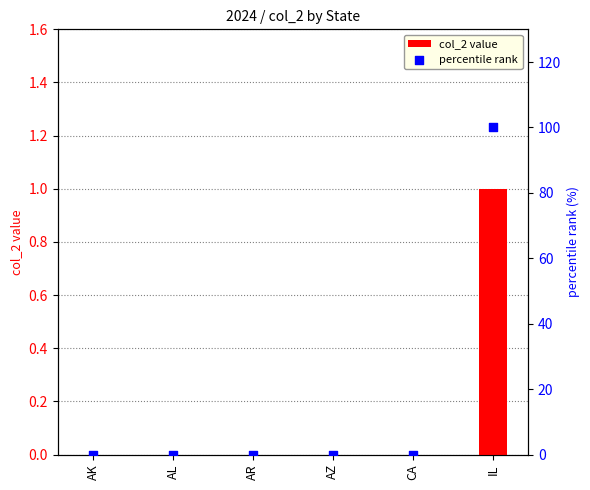

Which series contains the highest Y value?

percentile rank